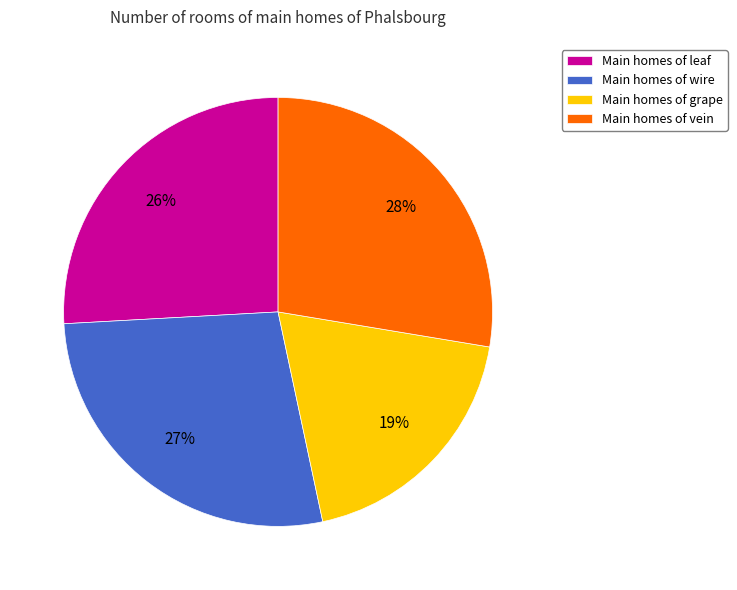

Which has a higher value, Main homes of grape or Main homes of leaf?

Main homes of leaf